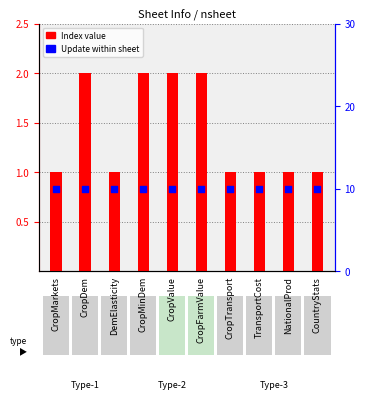

At which category is the sum across all series the highest?

CropDem